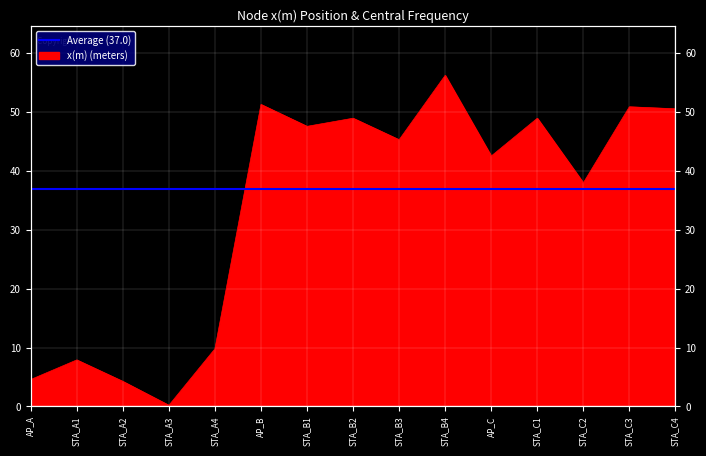

The value at STA_C3 is 75.3. True or false?

False